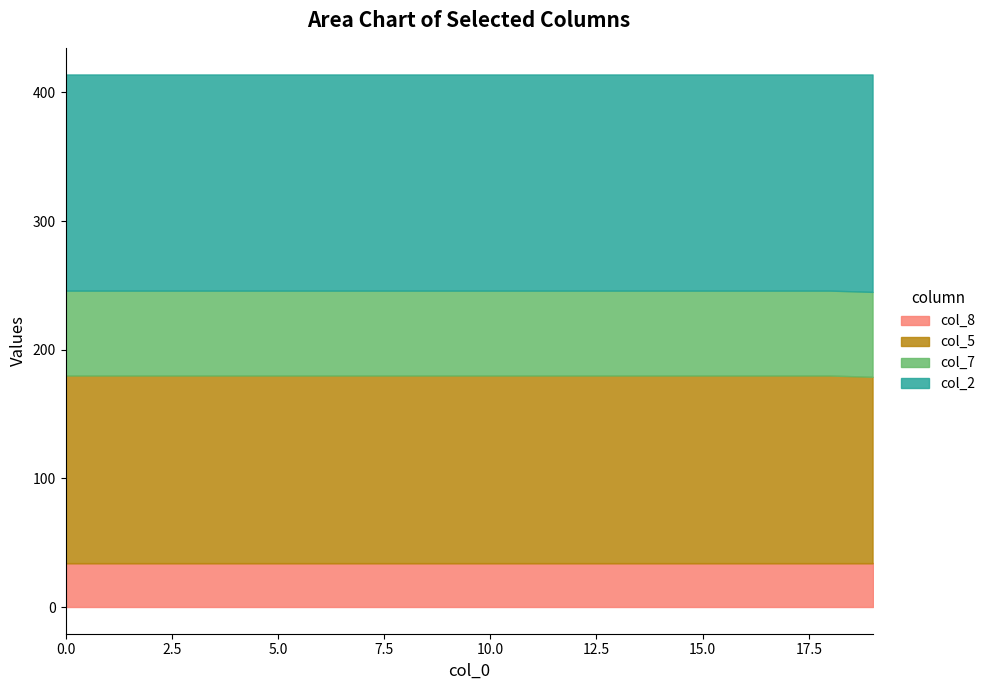

Between 7 and 11, which series saw the biggest shift?

col_8